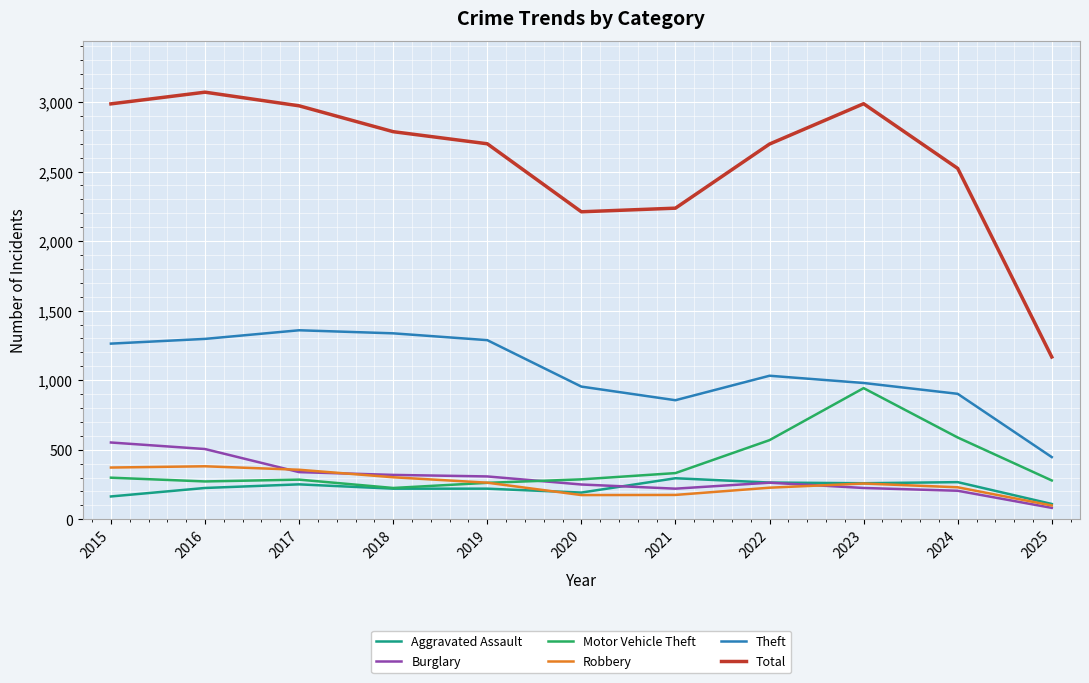

Which series has the largest total across all categories?

Total